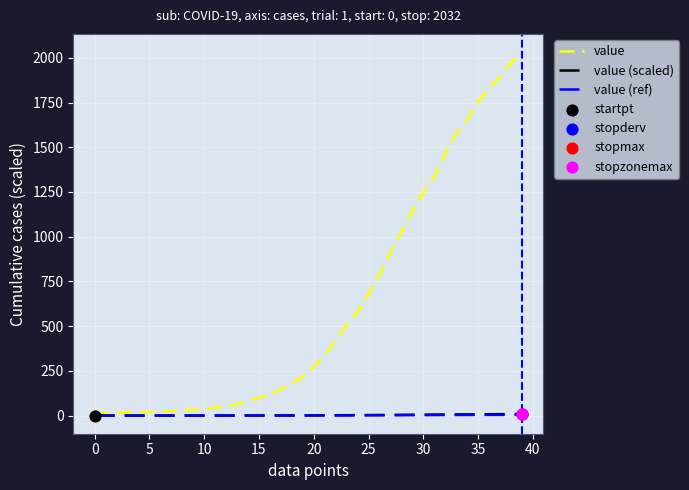

Which series has the largest total across all categories?

value